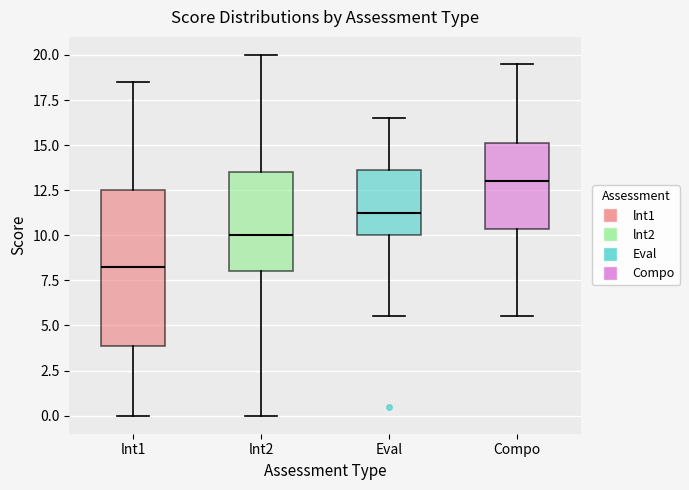

Reading left to right, transcribe this box plot: for each box, give where its median line is, the range the box spans, and where its two whiskers end, as read against the y-axis. The values are not printed on the chart, so give them approximately, as read against the axis.

lnt1: median 8.5, box 4.0 to 12.5, whiskers 0.0 to 18.5
lnt2: median 10.0, box 8.0 to 13.5, whiskers 0.0 to 20.0
Eval: median 11.5, box 10.0 to 13.5, whiskers 5.5 to 16.5
Compo: median 13.0, box 10.5 to 15.0, whiskers 5.5 to 19.5